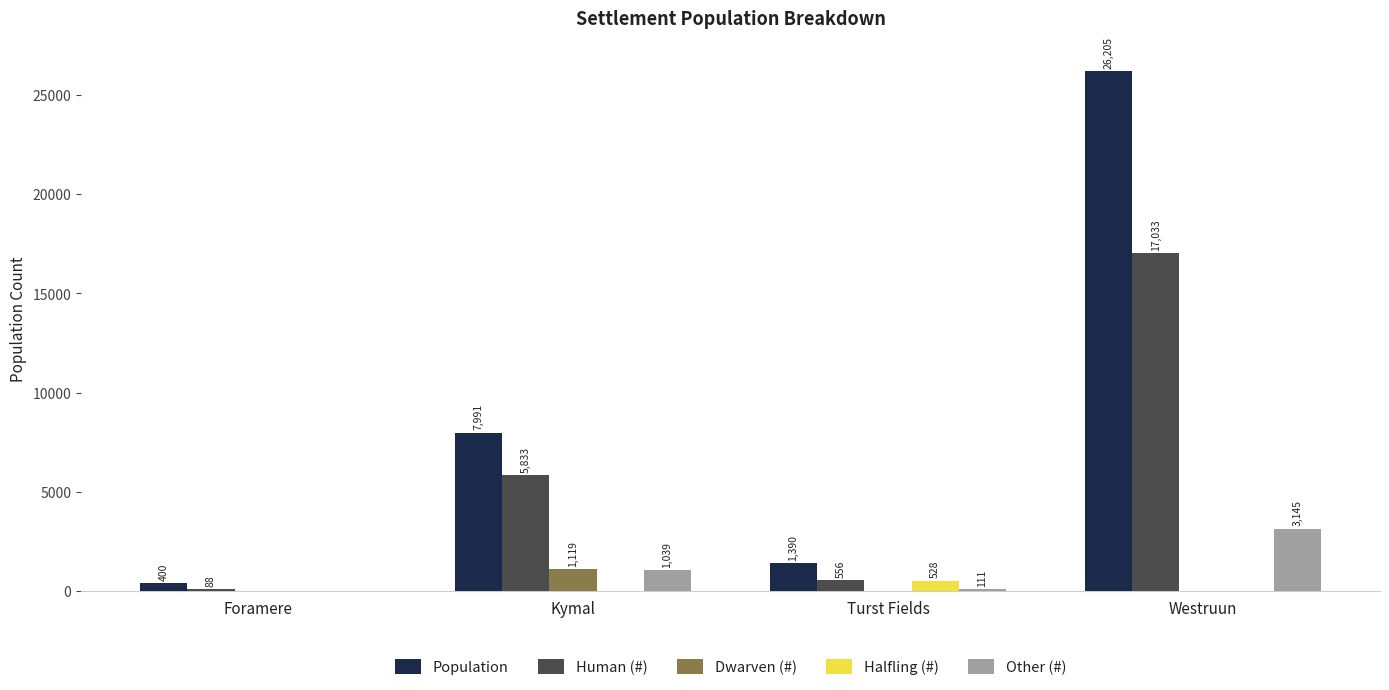

The value of Population at Turst Fields is 555.2. True or false?

False